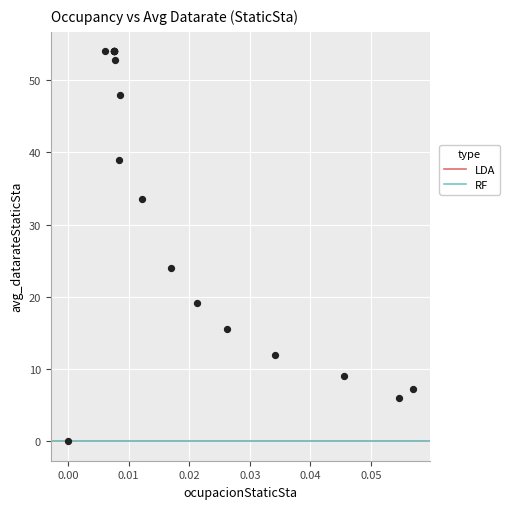

What Y value in the scatter plot is closest to 27?

24.0